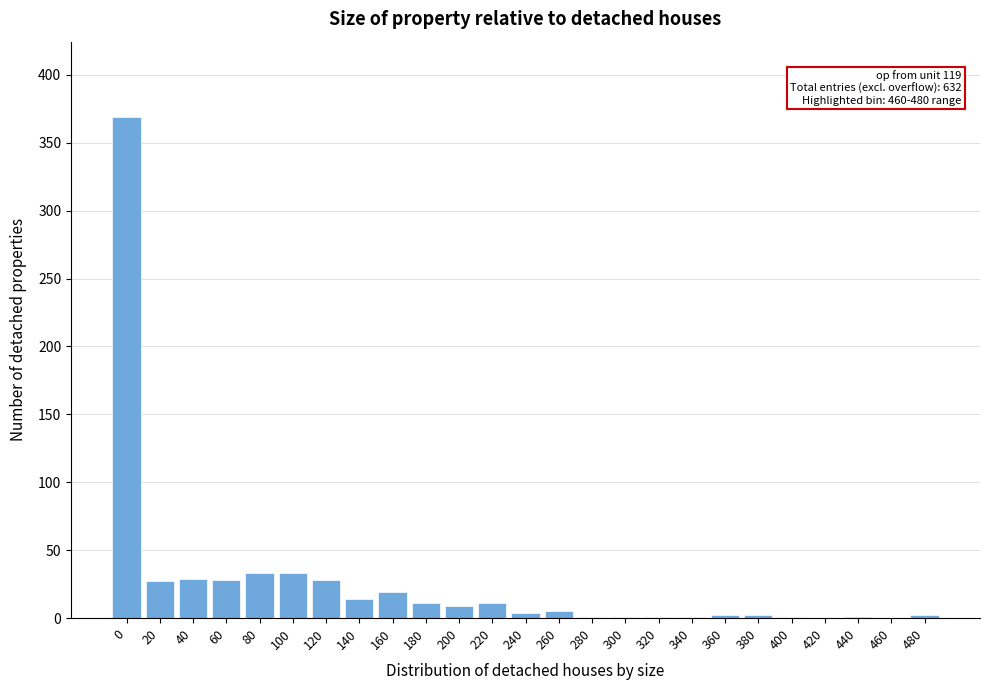

True or false: the data shows 1 at 400.

True